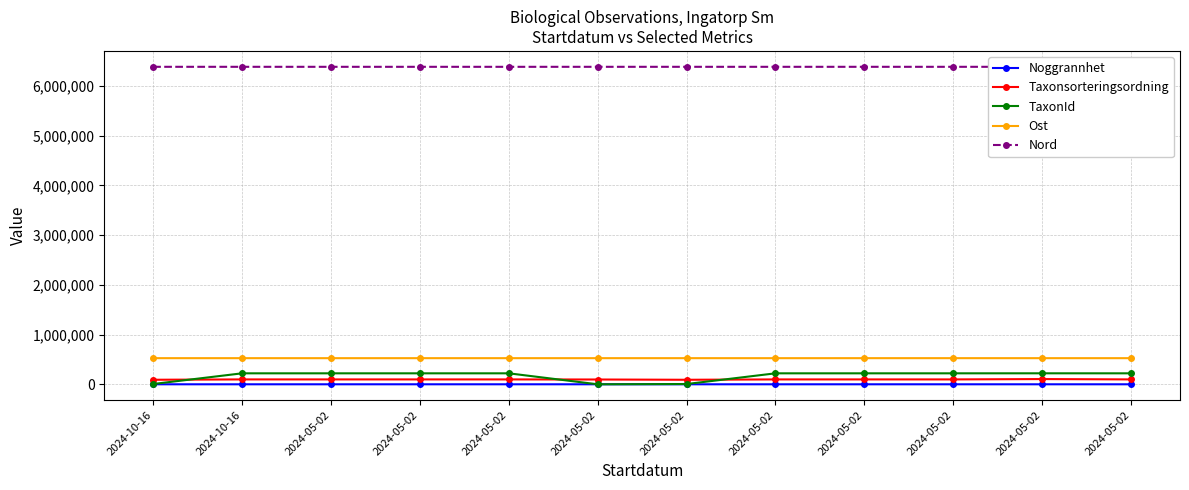

Where do Noggrannhet and TaxonId first cross each other?

2024-05-02 and 2024-05-02